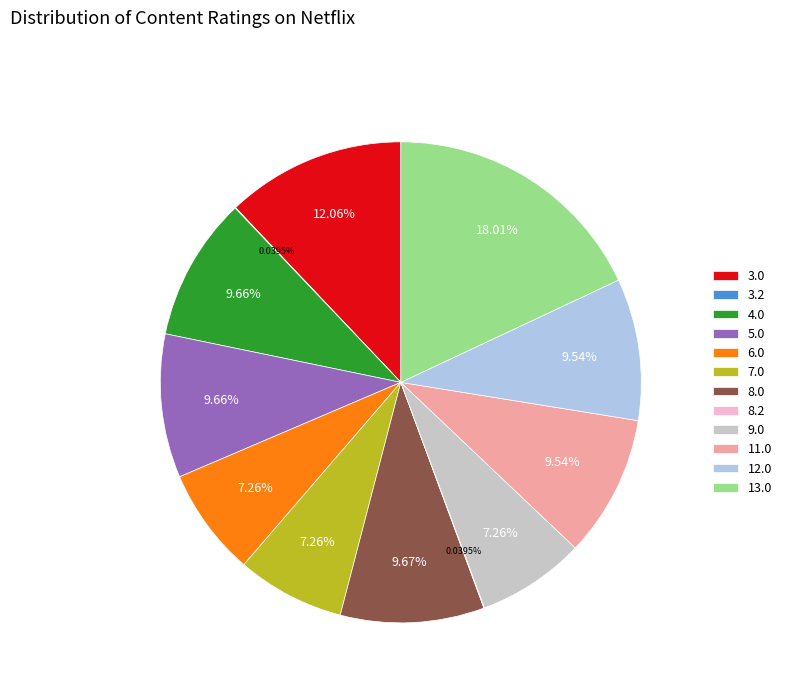

What percentage is NOT represented by 4.0?

90.3%